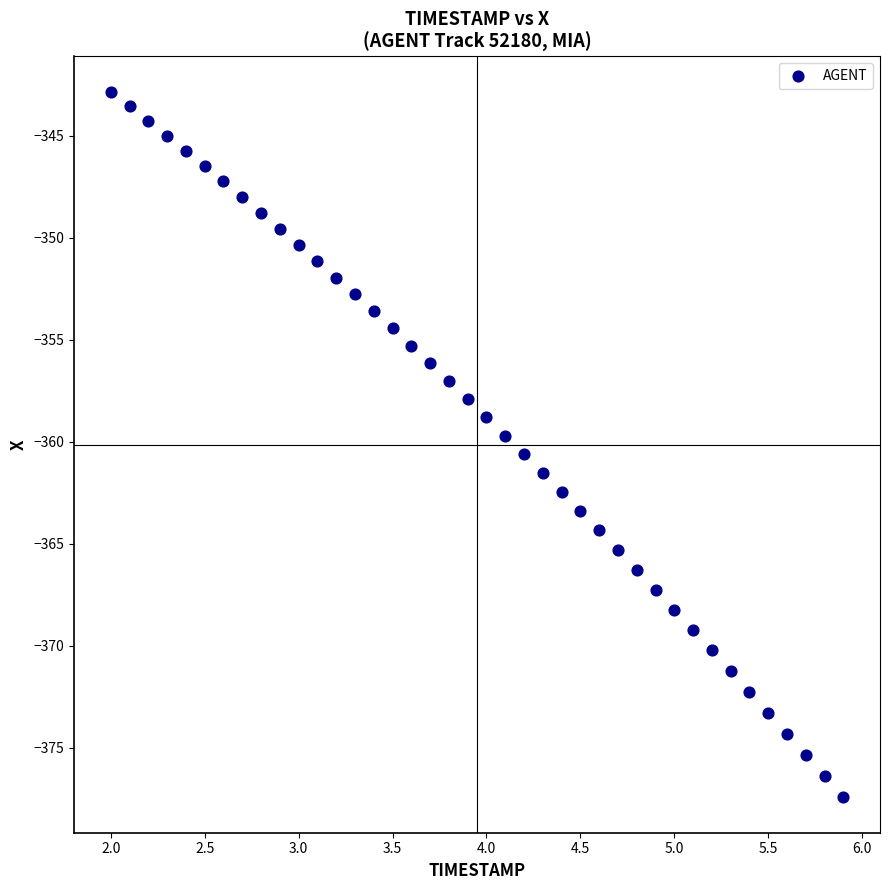

What is the range of Y values (max minus min)?

34.6